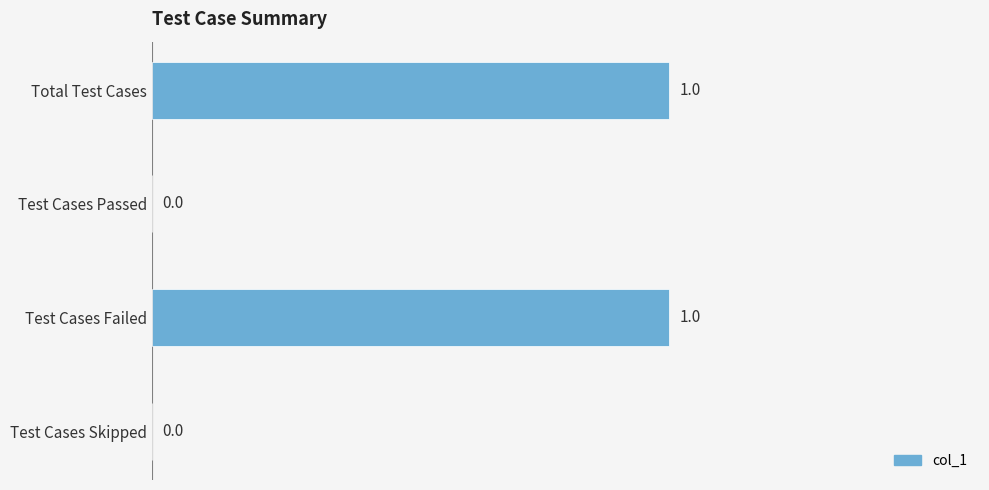

How many values are between 0 and 1?

4